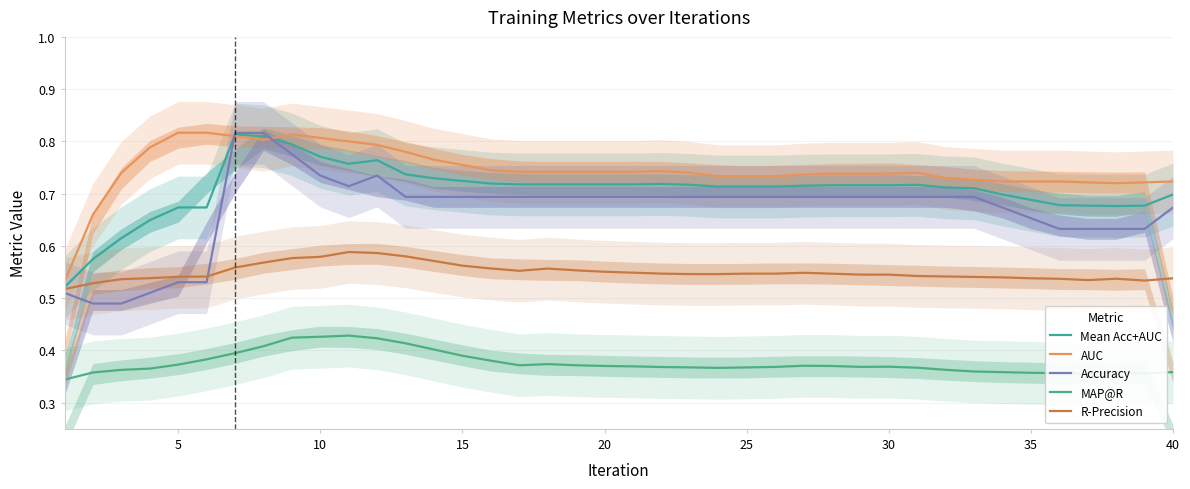

True or false: R-Precision and AUC cross at least once.

False